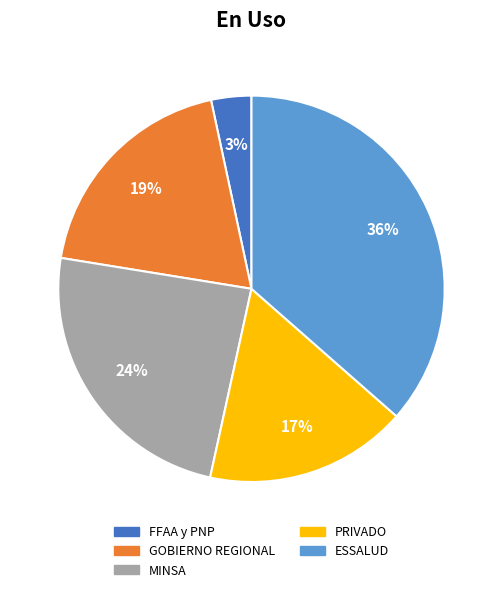

To the nearest percent, what portion does FFAA y PNP represent?

3%